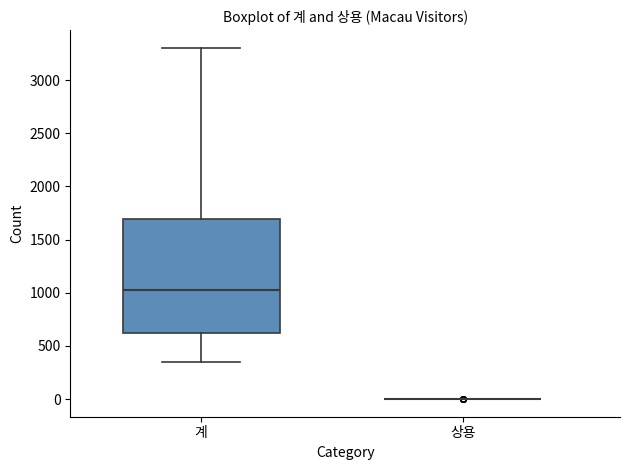

Reading left to right, read every box against the y-axis: the position of its median line, the range the box covers, and the ends of its whiskers. The values are not printed on the chart, so give them approximately, as read against the axis.

계: median 1050, box 600 to 1700, whiskers 350 to 3300
상용: box collapsed to a line at 0, whiskers 0 to 0